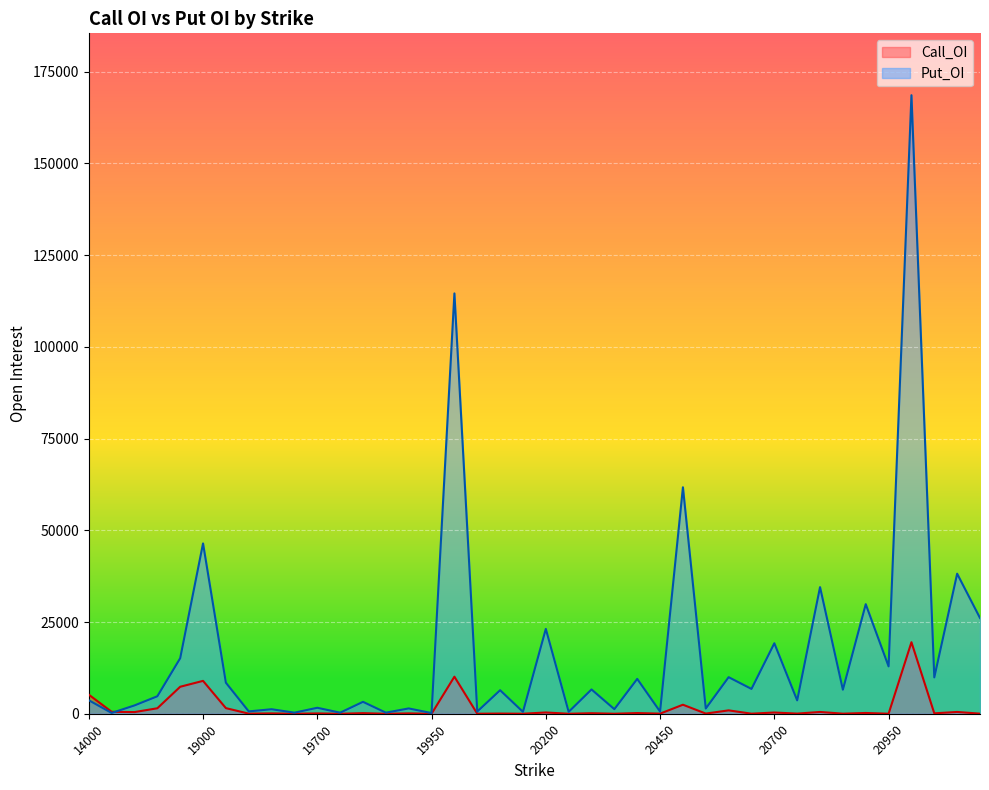

At which category does the chart reach its peak across all series?

21000